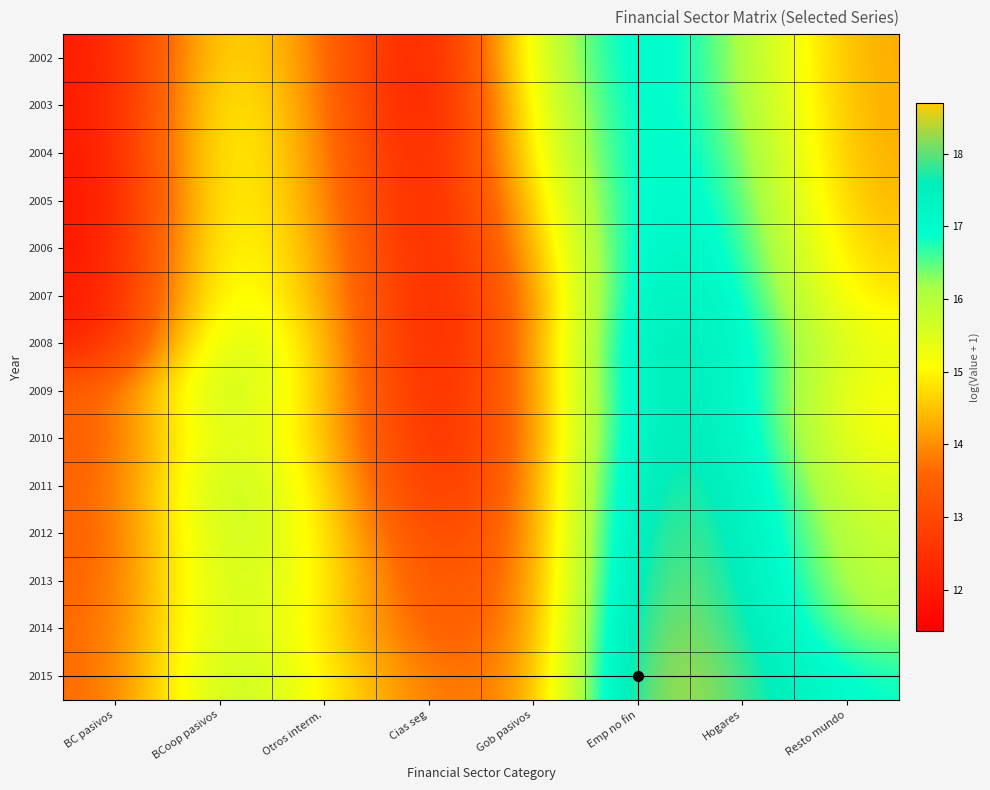

Reading left to right, extract all data points from this chart.

2002: BC pasivos=12.0	BCoop pasivos=15.2	Otros interm.=13.8	Cias seg=11.5	Gob pasivos=15.6	Emp no fin=17.4	Hogares=16.2	Resto mundo=14.2
2003: BC pasivos=11.9	BCoop pasivos=15.5	Otros interm.=13.9	Cias seg=11.4	Gob pasivos=15.3	Emp no fin=17.4	Hogares=16.3	Resto mundo=14.2
2004: BC pasivos=11.9	BCoop pasivos=15.5	Otros interm.=14.0	Cias seg=11.7	Gob pasivos=15.1	Emp no fin=17.3	Hogares=16.5	Resto mundo=14.3
2005: BC pasivos=11.8	BCoop pasivos=15.5	Otros interm.=14.1	Cias seg=11.7	Gob pasivos=14.7	Emp no fin=17.4	Hogares=16.7	Resto mundo=14.3
2006: BC pasivos=11.9	BCoop pasivos=15.6	Otros interm.=14.3	Cias seg=11.8	Gob pasivos=14.3	Emp no fin=17.5	Hogares=16.9	Resto mundo=14.6
2007: BC pasivos=11.9	BCoop pasivos=15.7	Otros interm.=14.4	Cias seg=11.9	Gob pasivos=13.8	Emp no fin=17.7	Hogares=17.1	Resto mundo=14.8
2008: BC pasivos=12.1	BCoop pasivos=16.1	Otros interm.=14.6	Cias seg=11.8	Gob pasivos=13.9	Emp no fin=18.0	Hogares=17.2	Resto mundo=15.3
2009: BC pasivos=13.5	BCoop pasivos=16.3	Otros interm.=14.6	Cias seg=12.0	Gob pasivos=13.8	Emp no fin=17.9	Hogares=17.3	Resto mundo=15.1
2010: BC pasivos=13.4	BCoop pasivos=15.9	Otros interm.=14.7	Cias seg=12.0	Gob pasivos=13.8	Emp no fin=17.9	Hogares=17.4	Resto mundo=15.1
2011: BC pasivos=13.5	BCoop pasivos=16.3	Otros interm.=14.9	Cias seg=12.2	Gob pasivos=13.8	Emp no fin=18.1	Hogares=17.5	Resto mundo=15.5
2012: BC pasivos=13.4	BCoop pasivos=16.1	Otros interm.=15.0	Cias seg=12.7	Gob pasivos=13.7	Emp no fin=18.3	Hogares=17.6	Resto mundo=15.7
2013: BC pasivos=13.5	BCoop pasivos=16.0	Otros interm.=15.1	Cias seg=13.0	Gob pasivos=13.7	Emp no fin=18.4	Hogares=17.7	Resto mundo=15.9
2014: BC pasivos=13.6	BCoop pasivos=16.0	Otros interm.=14.9	Cias seg=13.2	Gob pasivos=13.8	Emp no fin=18.5	Hogares=17.8	Resto mundo=16.2
2015: BC pasivos=13.6	BCoop pasivos=16.1	Otros interm.=15.0	Cias seg=13.6	Gob pasivos=13.8	Emp no fin=18.7	Hogares=18.0	Resto mundo=16.8